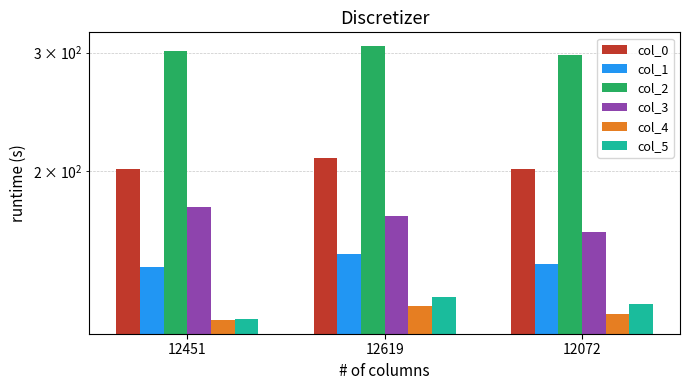

What position from the right is 12619?

2